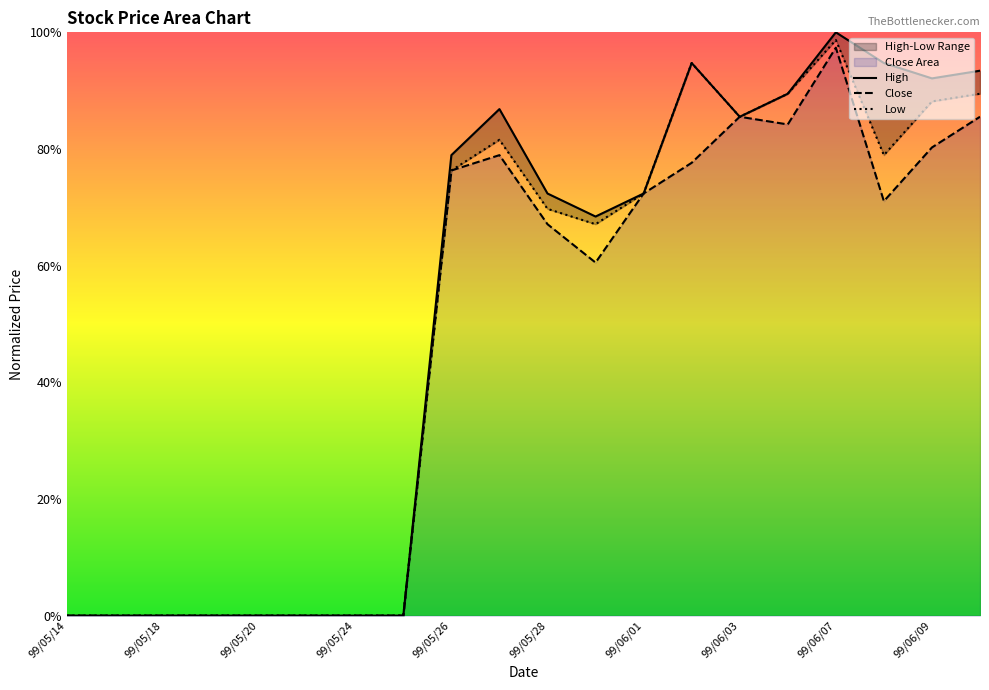

Reading right to left, transcribe all the data shown in this chart.

Close: 0.9	0.8	0.7	1.0	0.8	0.9	0.8	0.7	0.6	0.7	0.8	0.8	0.0	0.0	0.0	0.0	0.0	0.0	0.0	0.0
High: 0.9	0.9	0.9	1.0	0.9	0.9	0.9	0.7	0.7	0.7	0.9	0.8	0.0	0.0	0.0	0.0	0.0	0.0	0.0	0.0
Low: 0.9	0.9	0.8	1.0	0.9	0.9	0.9	0.7	0.7	0.7	0.8	0.8	0.0	0.0	0.0	0.0	0.0	0.0	0.0	0.0